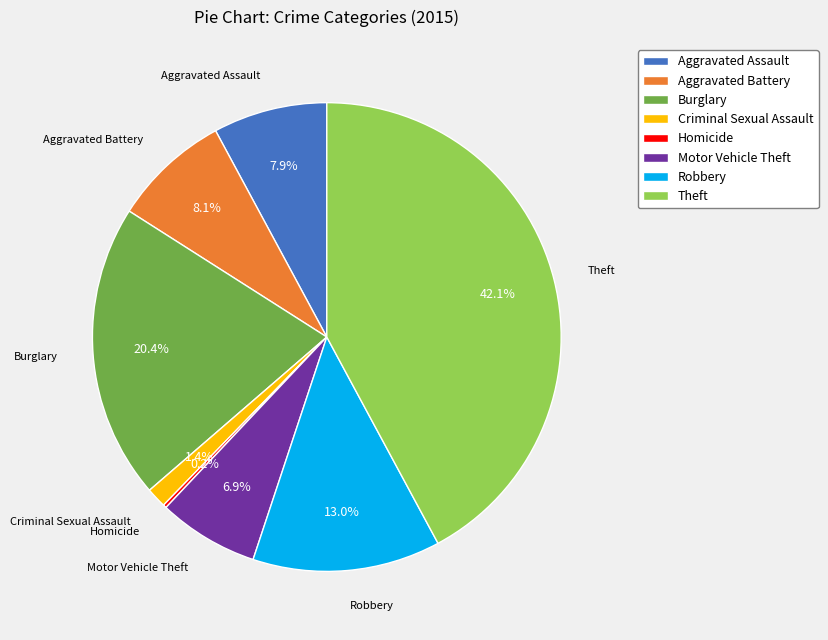

How much of the chart is everything except Motor Vehicle Theft?

93.1%